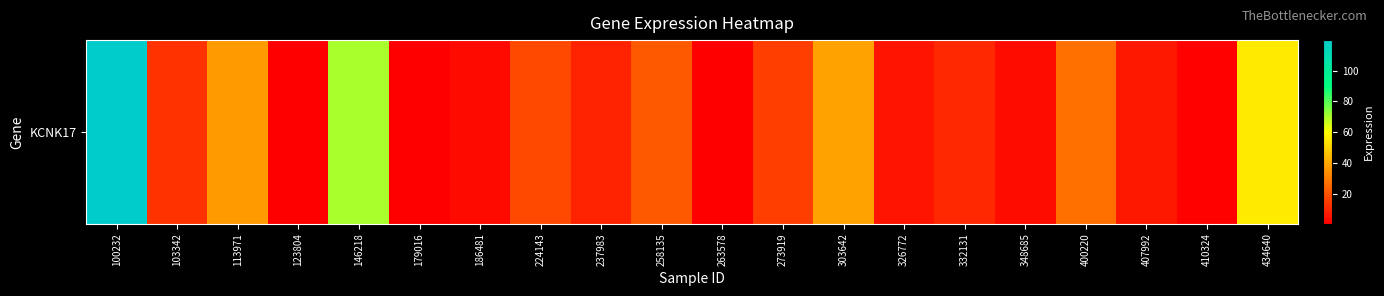

What is the difference between the maximum and minimum values?

119.5